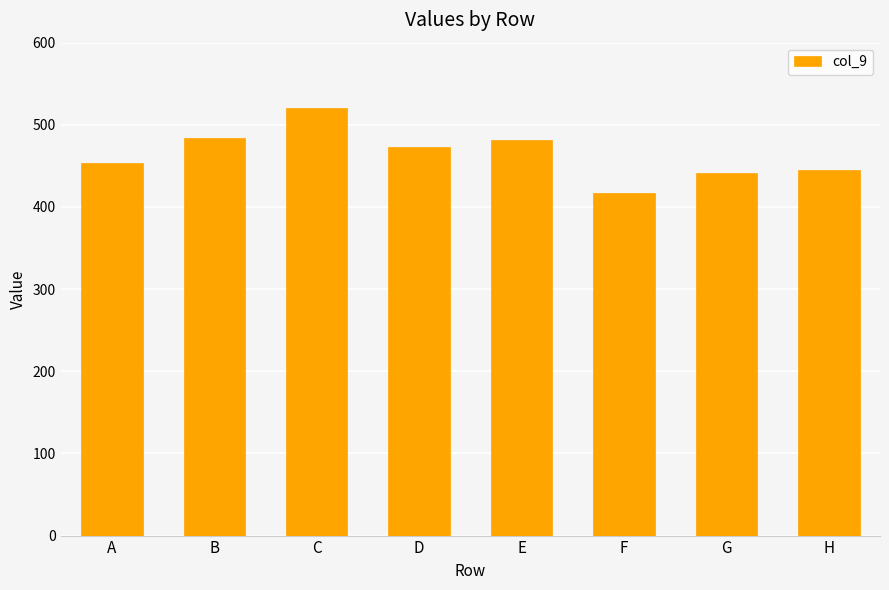

Where does the data first go above 473?

B